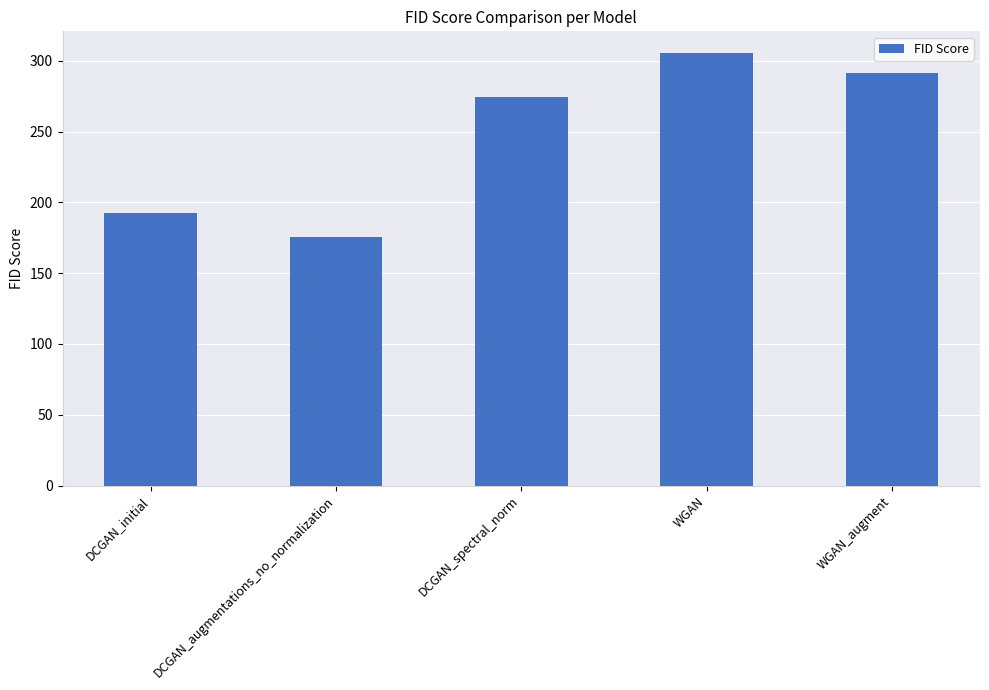

Rank the categories by value from highest to lowest.

WGAN, WGAN_augment, DCGAN_spectral_norm, DCGAN_initial, DCGAN_augmentations_no_normalization